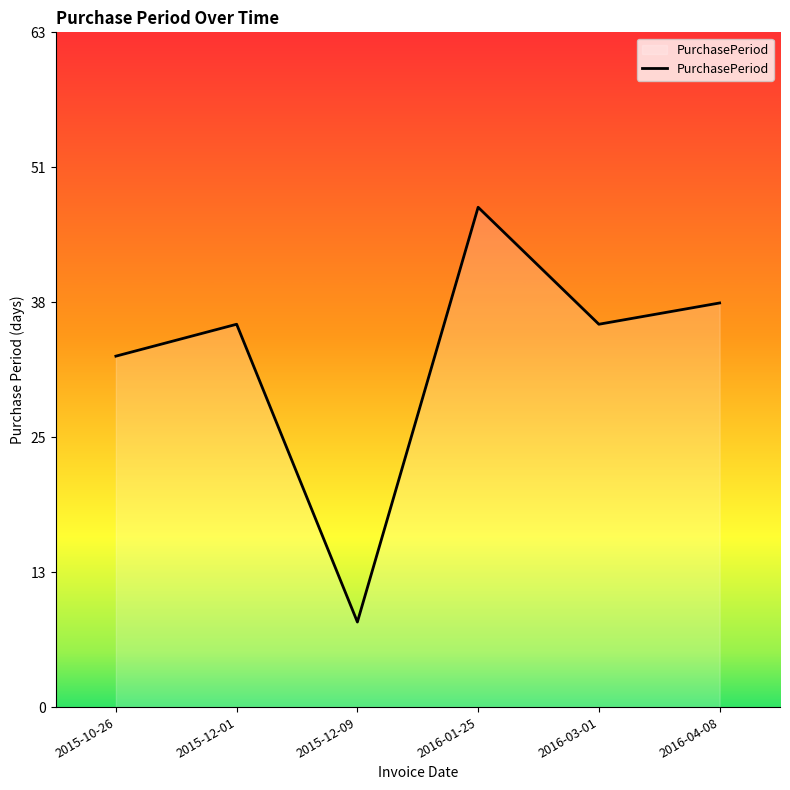

At which category does the data reach its first local peak?

2015-12-01